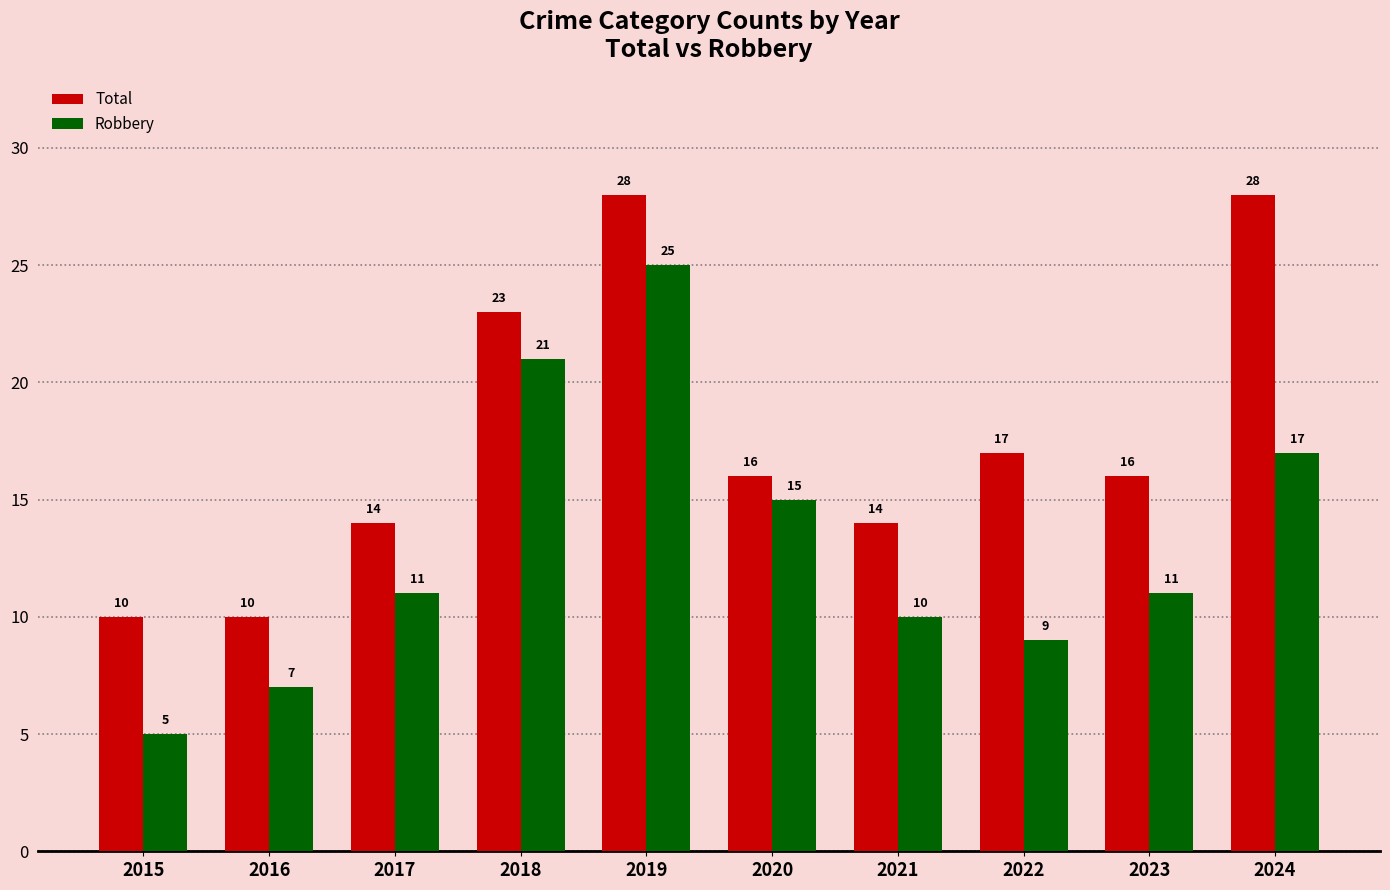

Does the chart contain stacked bars?

No